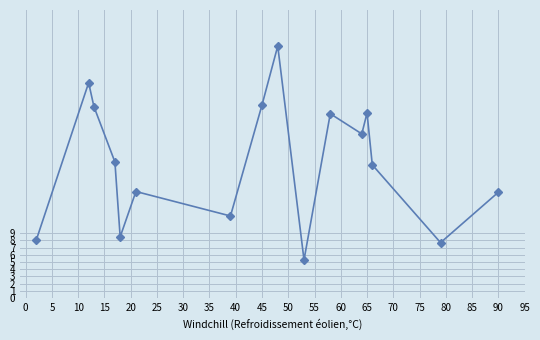

What is the difference between the maximum and minimum values?

29.7